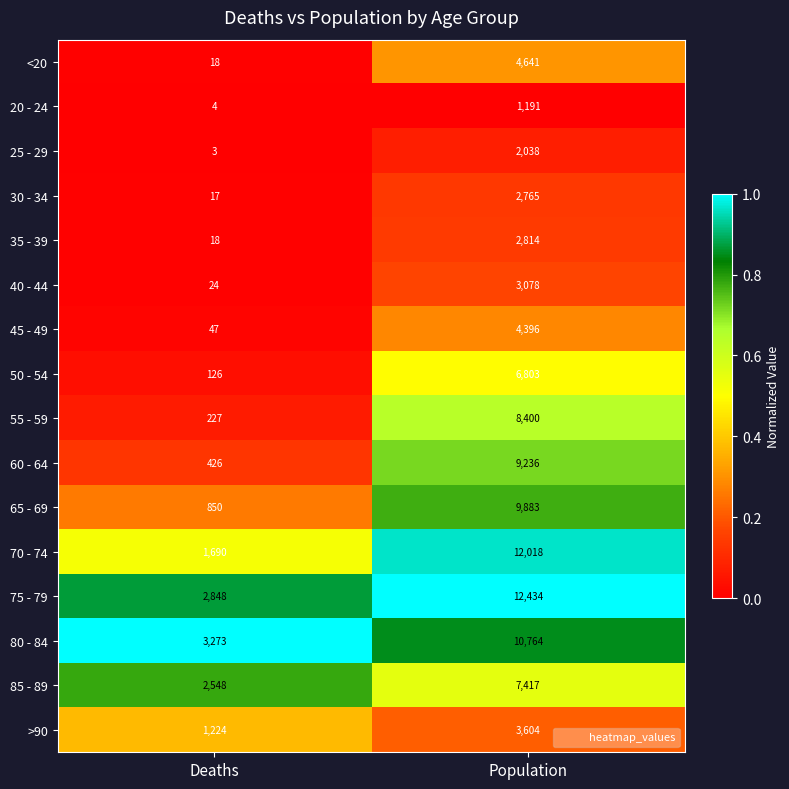

Between Deaths and Population, which series saw the biggest shift?

70 - 74